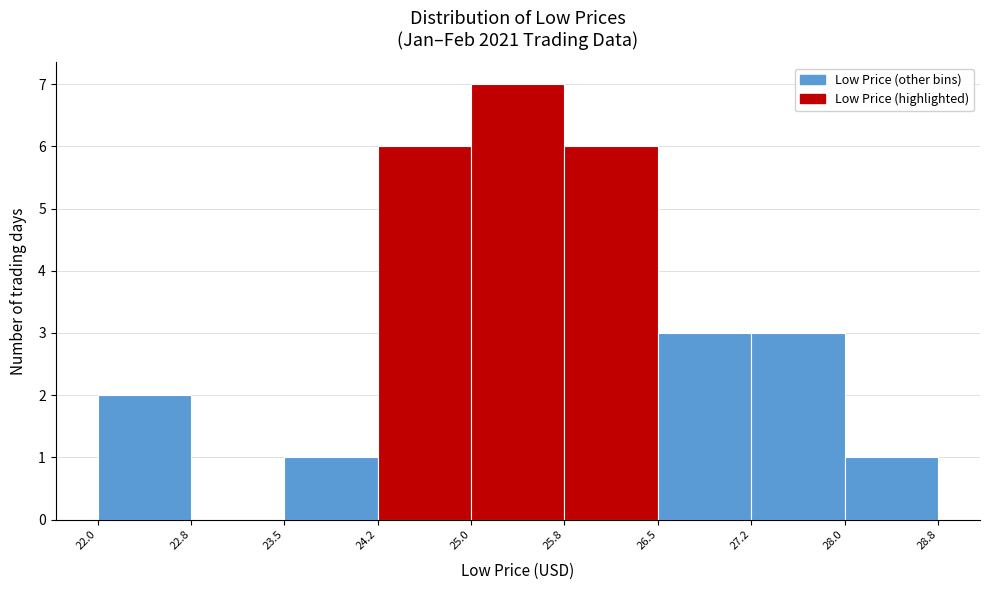

Reading left to right, transcribe this chart: for each bar, give the range it covers on the x-axis and its height. The values are not printed on the chart, so give them approximately, as read against the axis.

22.0 to 22.8: 2
22.8 to 23.5: 0
23.5 to 24.2: 1
24.2 to 25.0: 6
25.0 to 25.8: 7
25.8 to 26.5: 6
26.5 to 27.2: 3
27.2 to 28.0: 3
28.0 to 28.8: 1